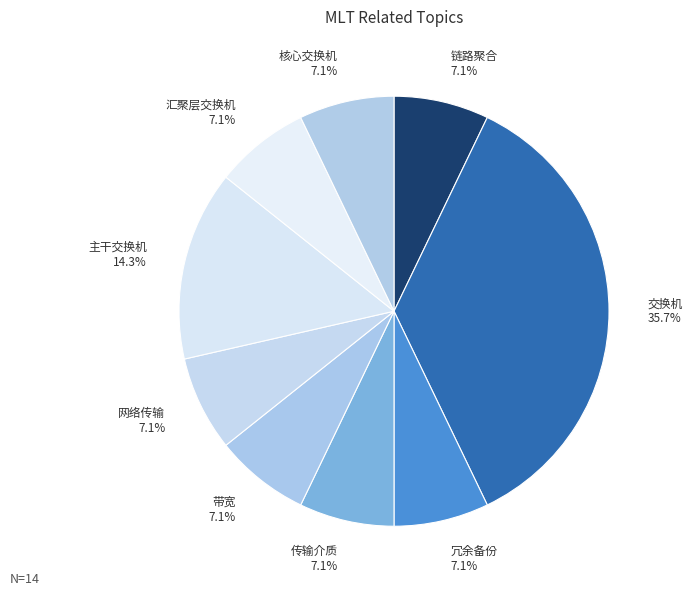

Is there a majority slice in this chart?

No